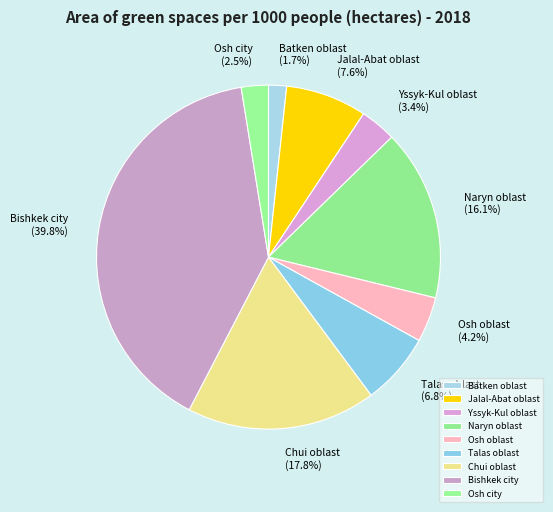

True or false: Naryn oblast accounts for 16% of the total.

True